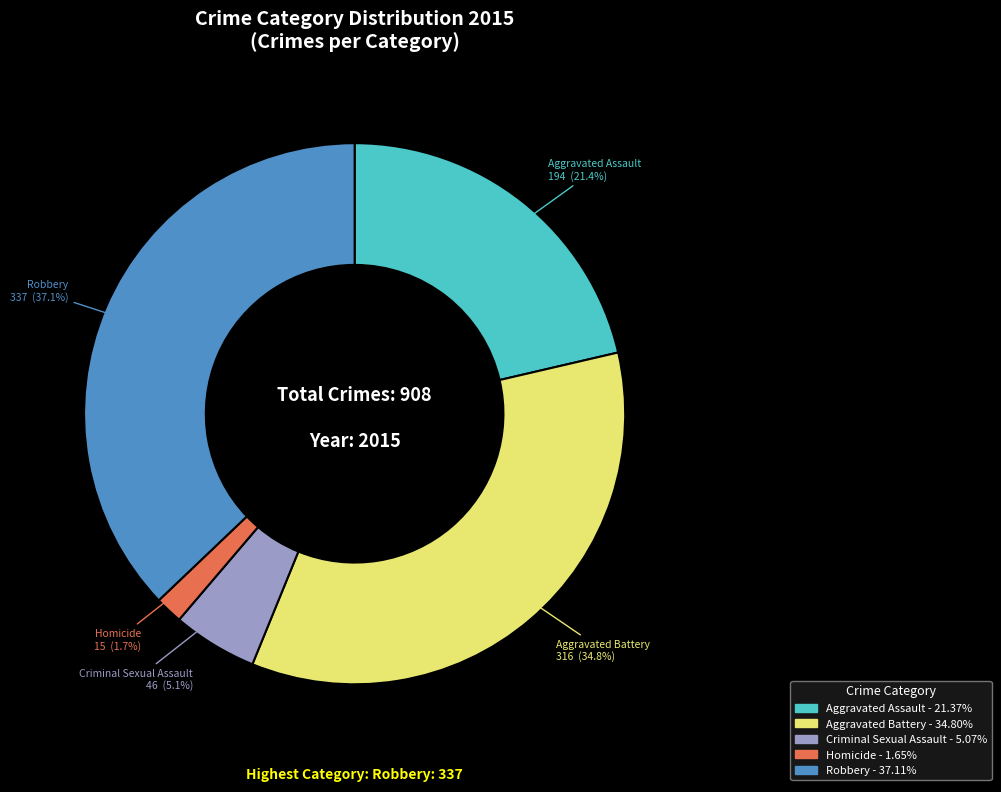

What is the total percentage of Homicide and Robbery?

38.8%